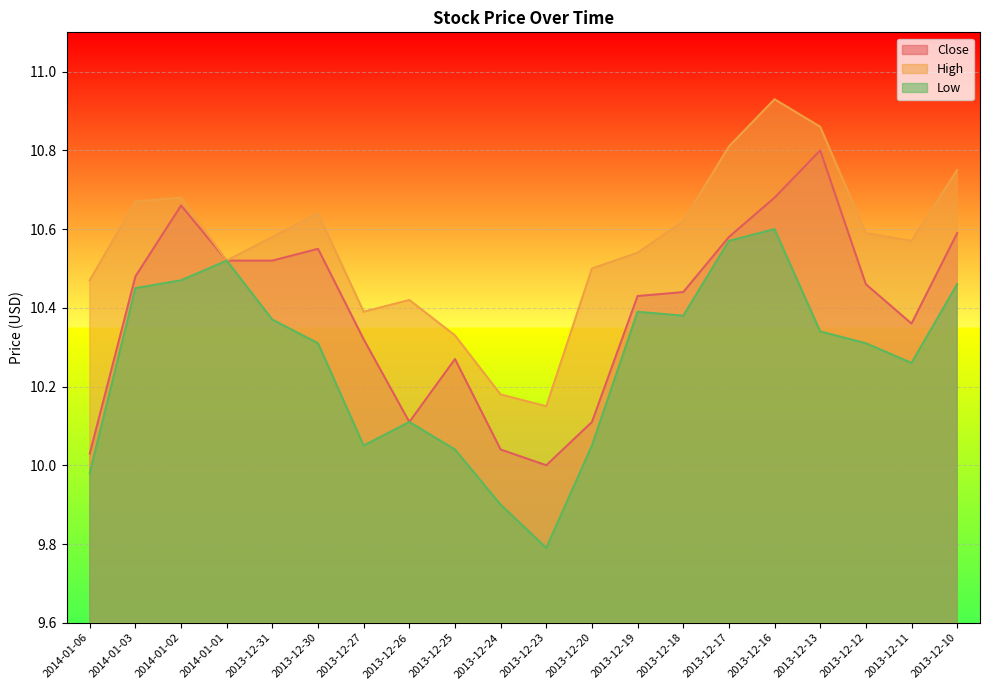

What is the average value of the High series?

10.6